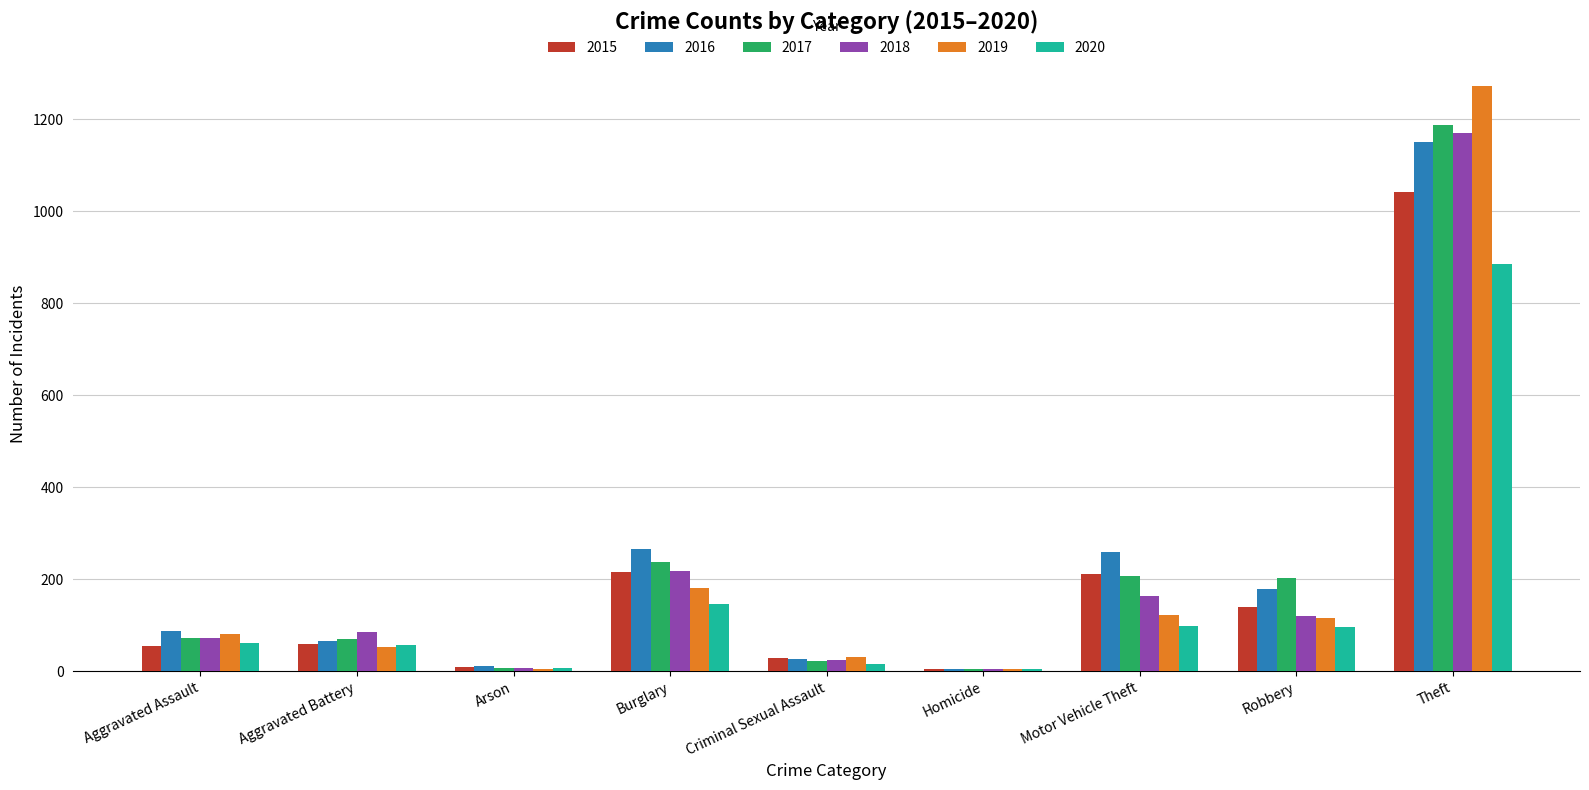

Between Burglary and Theft, which series saw the biggest shift?

2019